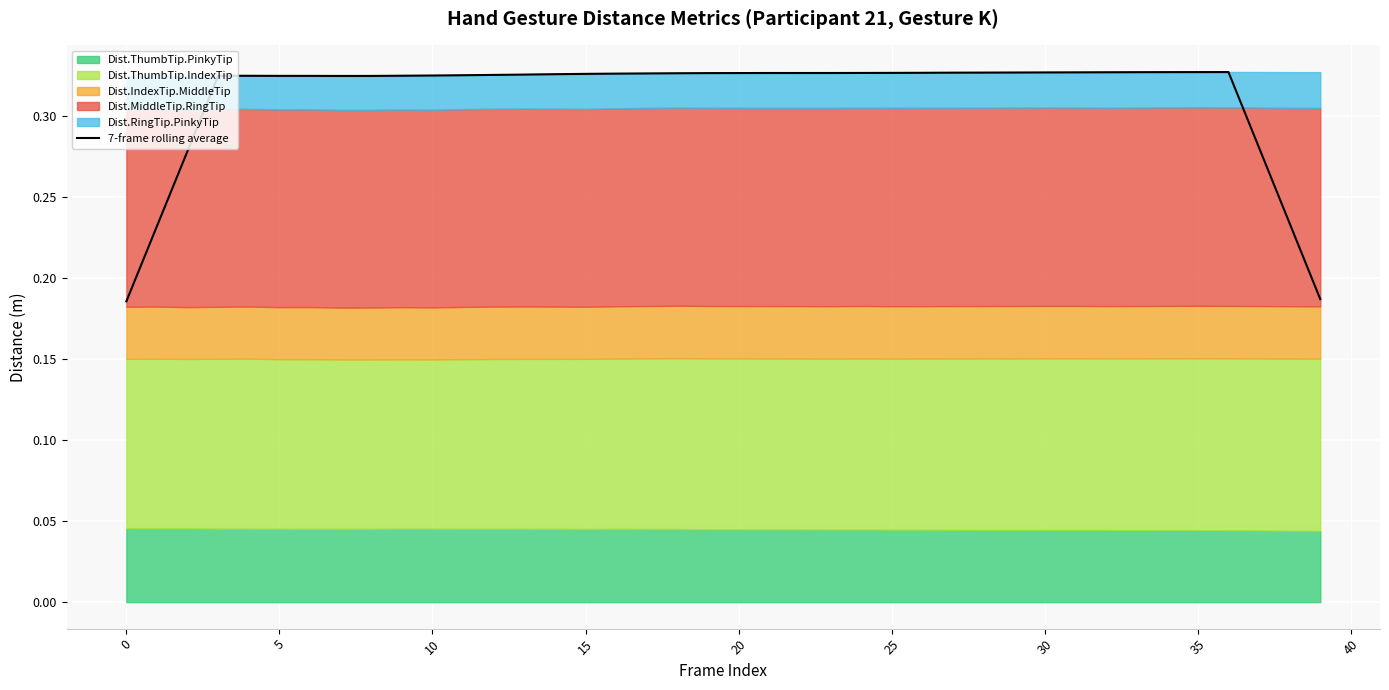

What is the sum of all values?

12.5